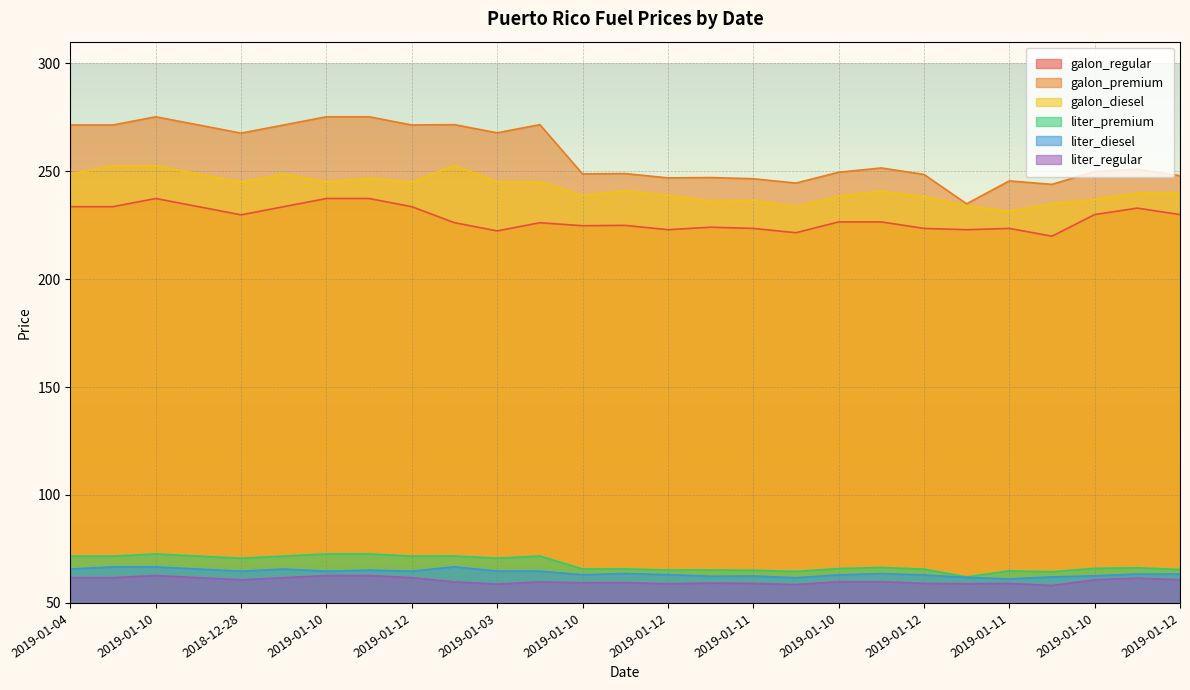

What is the difference between the liter_premium values at 2019-01-12 and 2019-01-11?

6.0